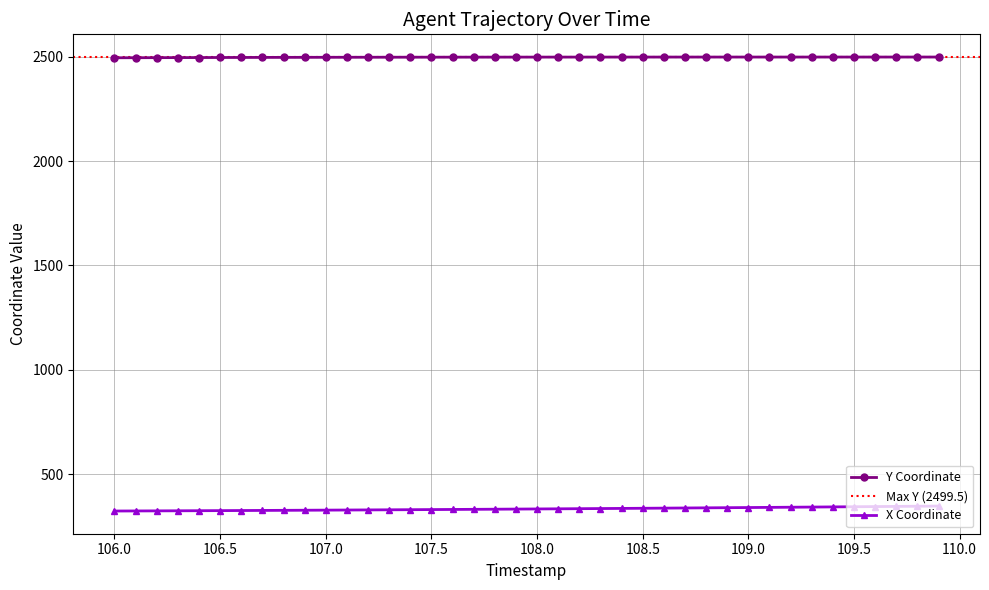

How many lines are shown in the chart?

2